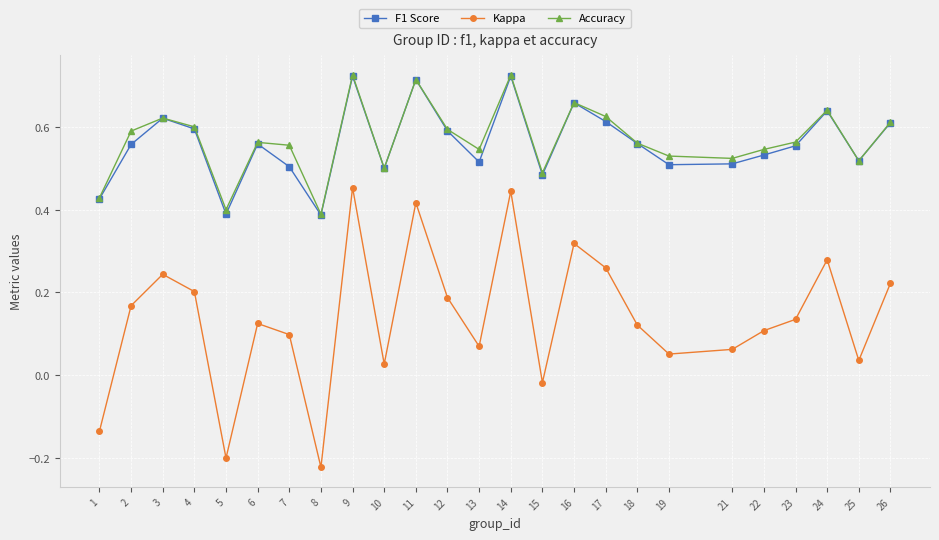

Where is Accuracy nearest to the value 0?

8